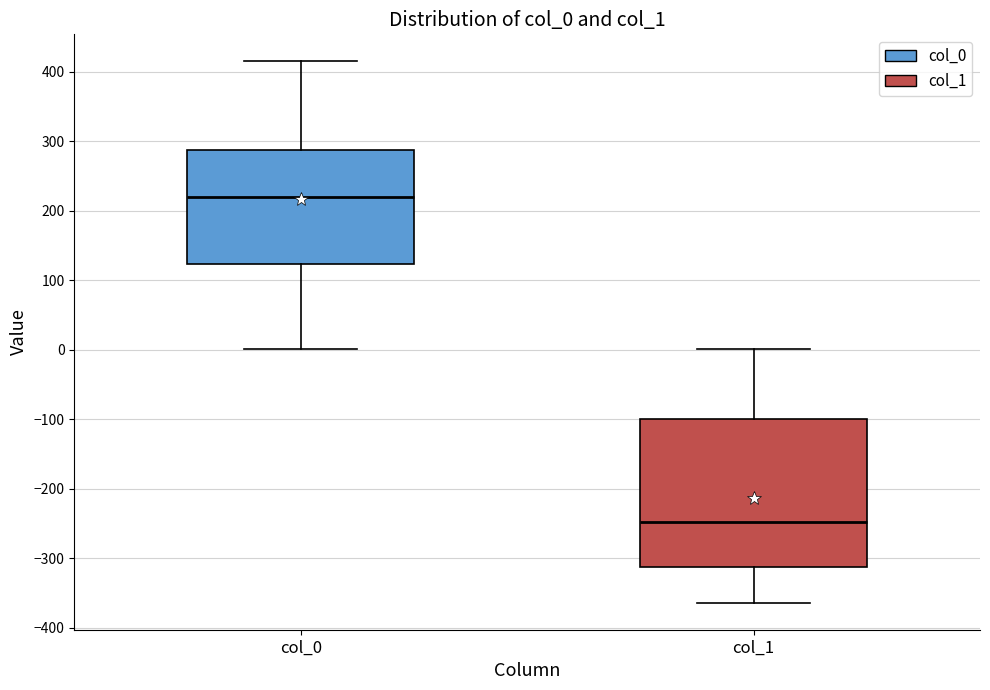

Where does the upper whisker of the box for col_0 end on the y-axis? The values are not printed on the chart, so give them approximately, as read against the axis.

420